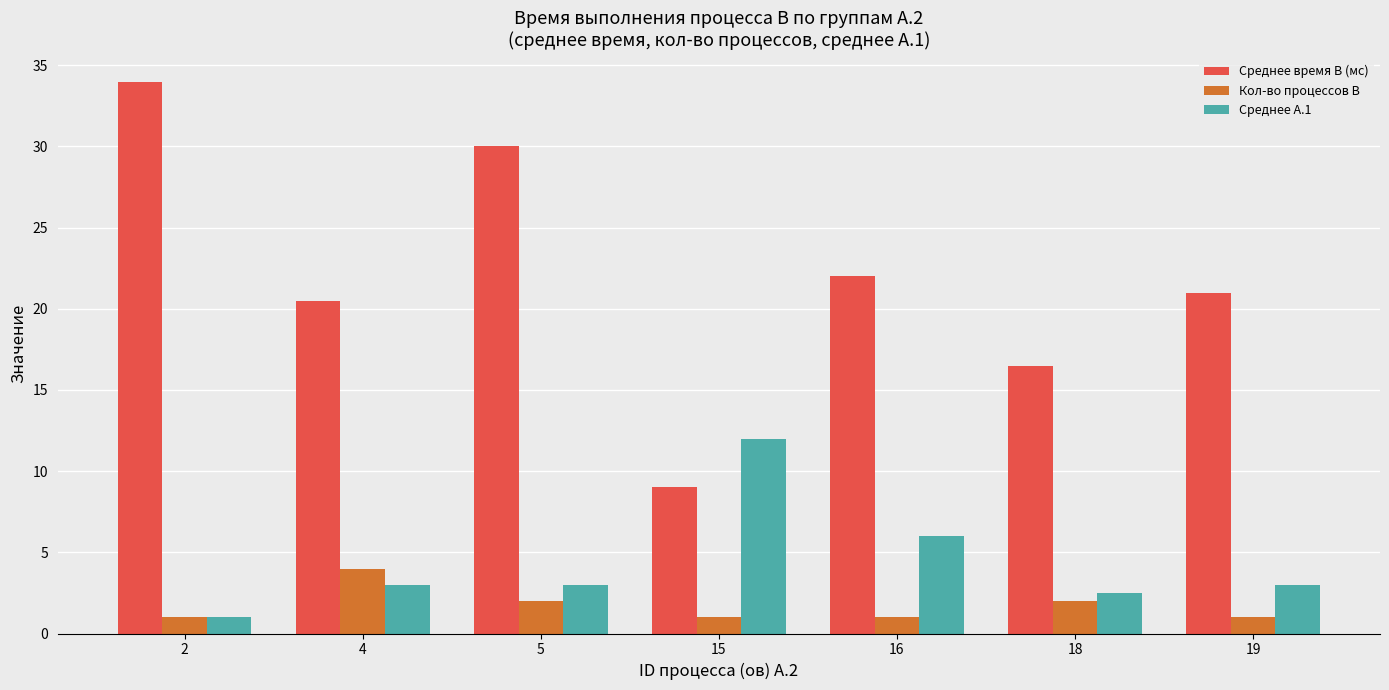

Between 2 and 16, which series saw the biggest shift?

Среднее время B (мс)